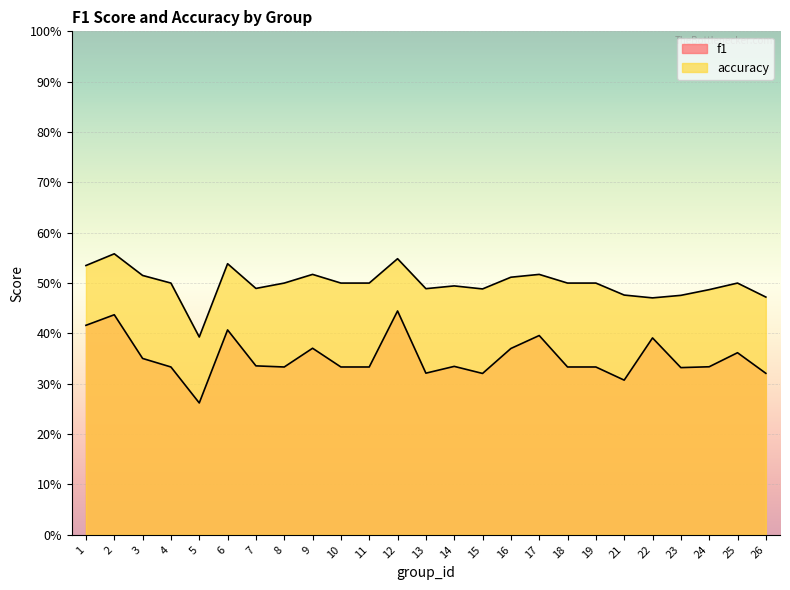

How many interior local peaks does the accuracy series have?

7